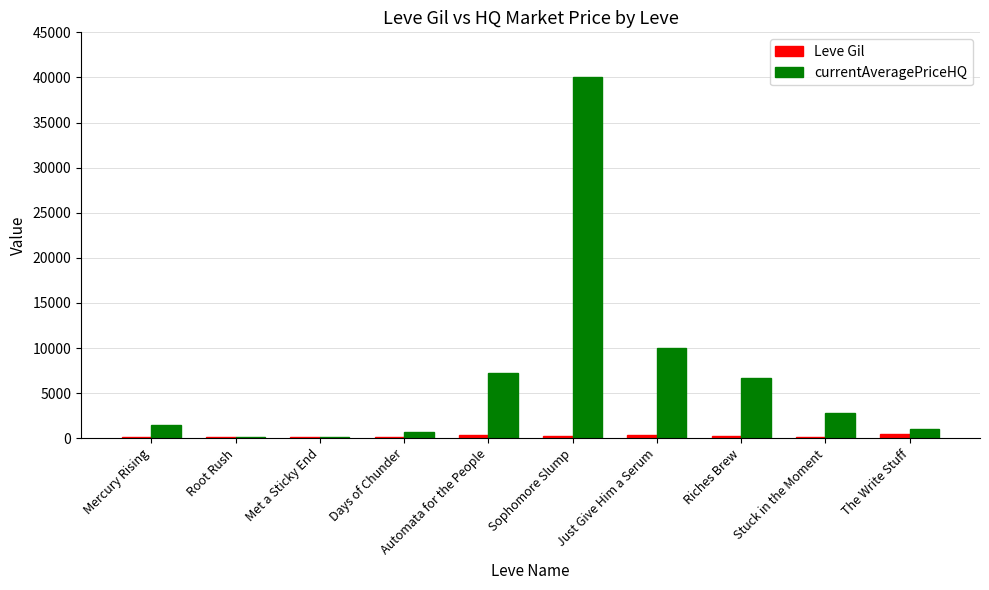

Which series has the largest total across all categories?

currentAveragePriceHQ